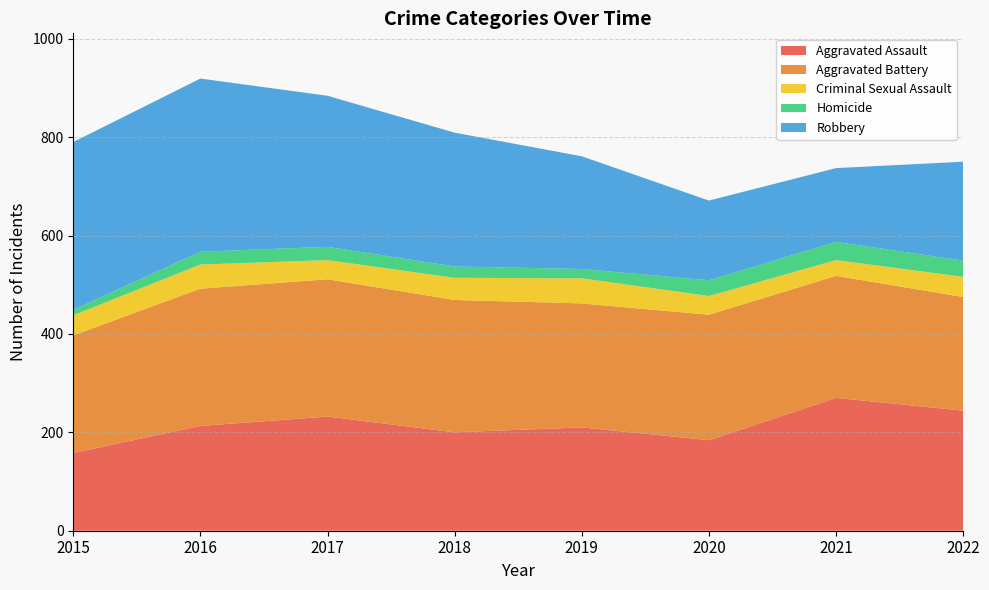

Reading left to right, list all the values displayed in this chart.

Aggravated Assault: 158	213	232	200	210	184	270	244
Aggravated Battery: 239	279	279	269	252	255	248	231
Criminal Sexual Assault: 41	49	39	45	51	38	32	41
Homicide: 11	26	27	23	19	32	37	33
Robbery: 341	352	307	272	229	162	150	201